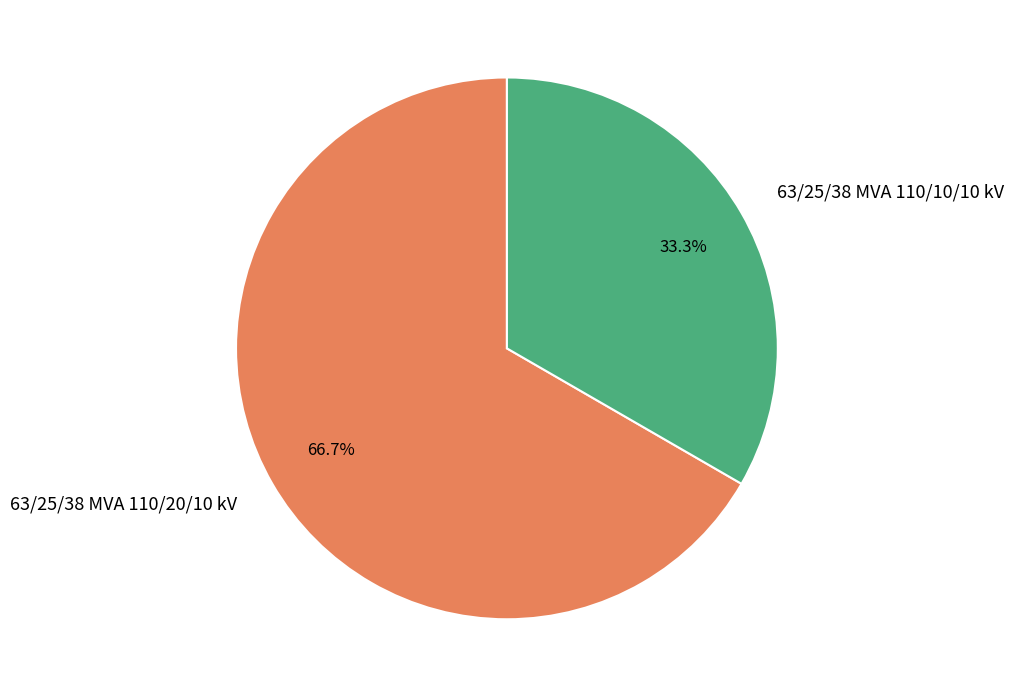

Count the number of slices in the pie.

2